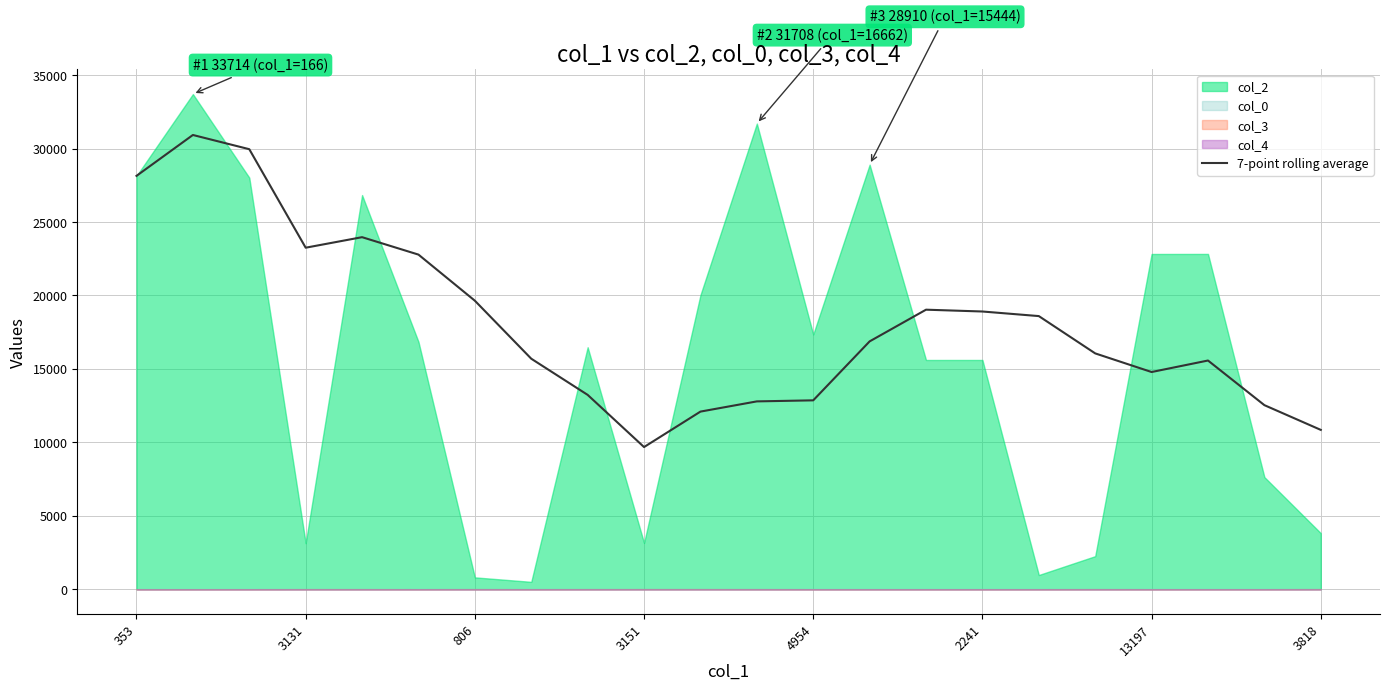

How many lines are shown in the chart?

1